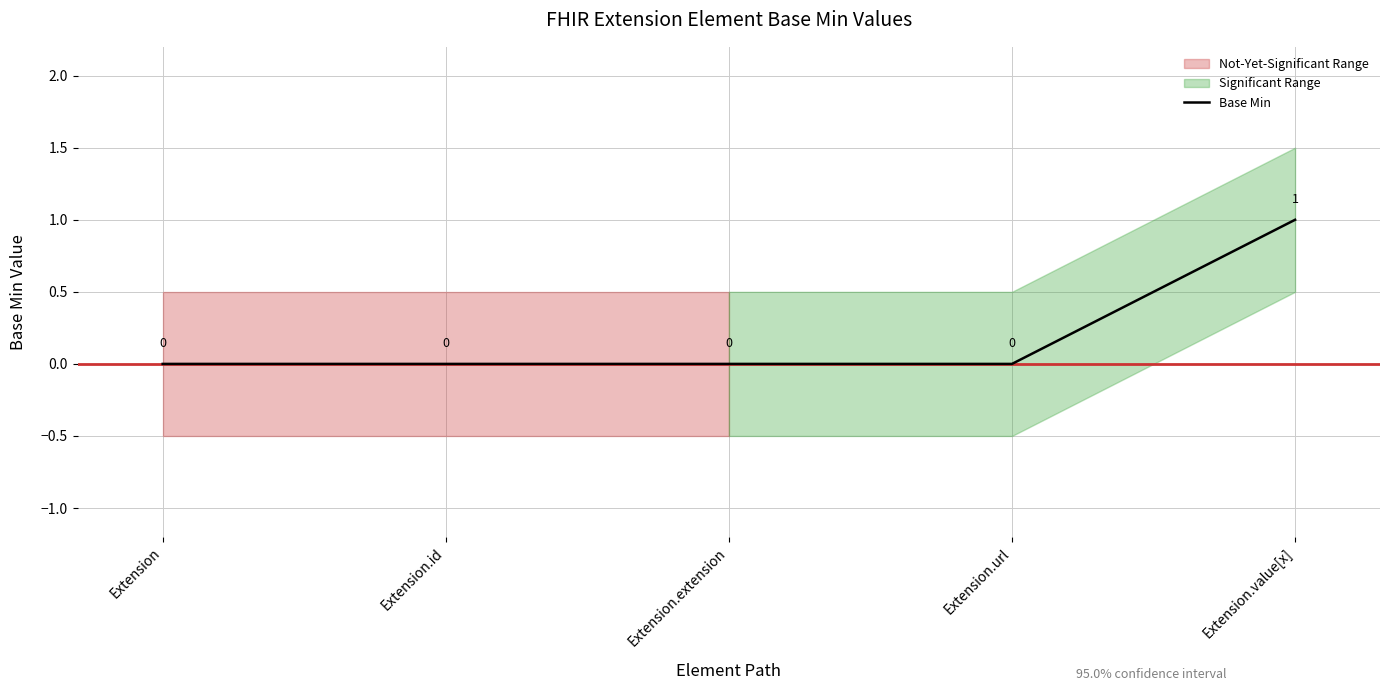

True or false: the data shows 0 at Extension.extension.

False